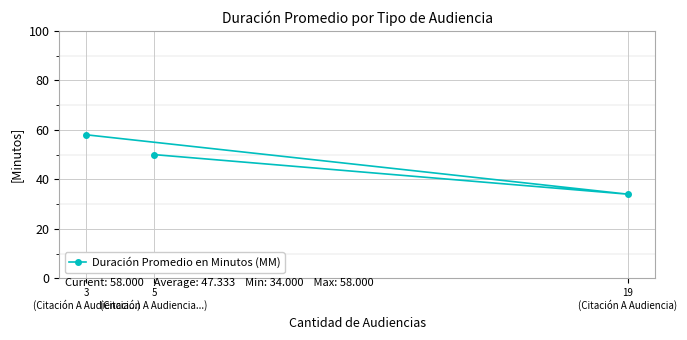

How many lines are shown in the chart?

1